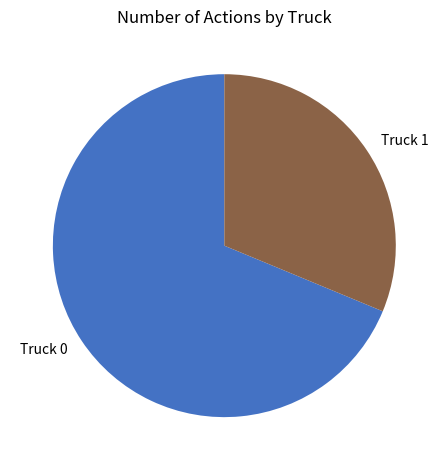

Does any single category account for the majority?

Yes